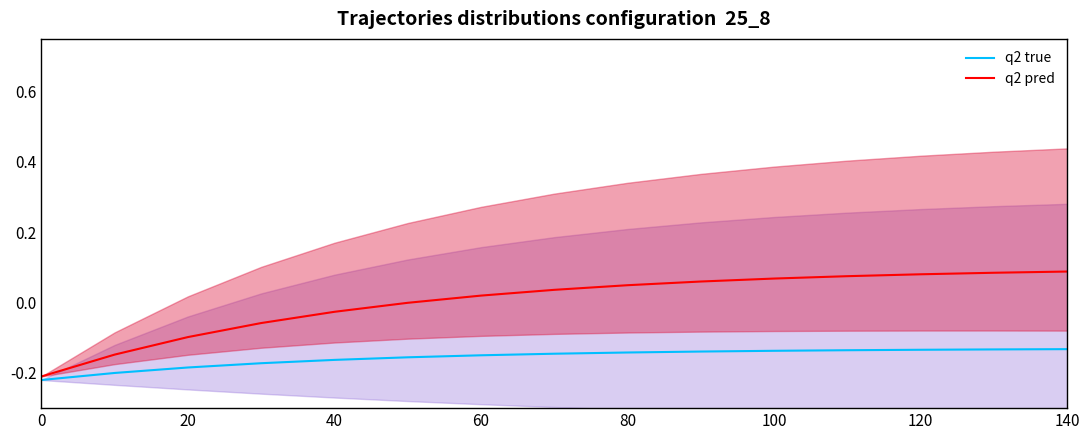

Rank the series by their maximum value, from highest to lowest.

q2 pred, q2 true